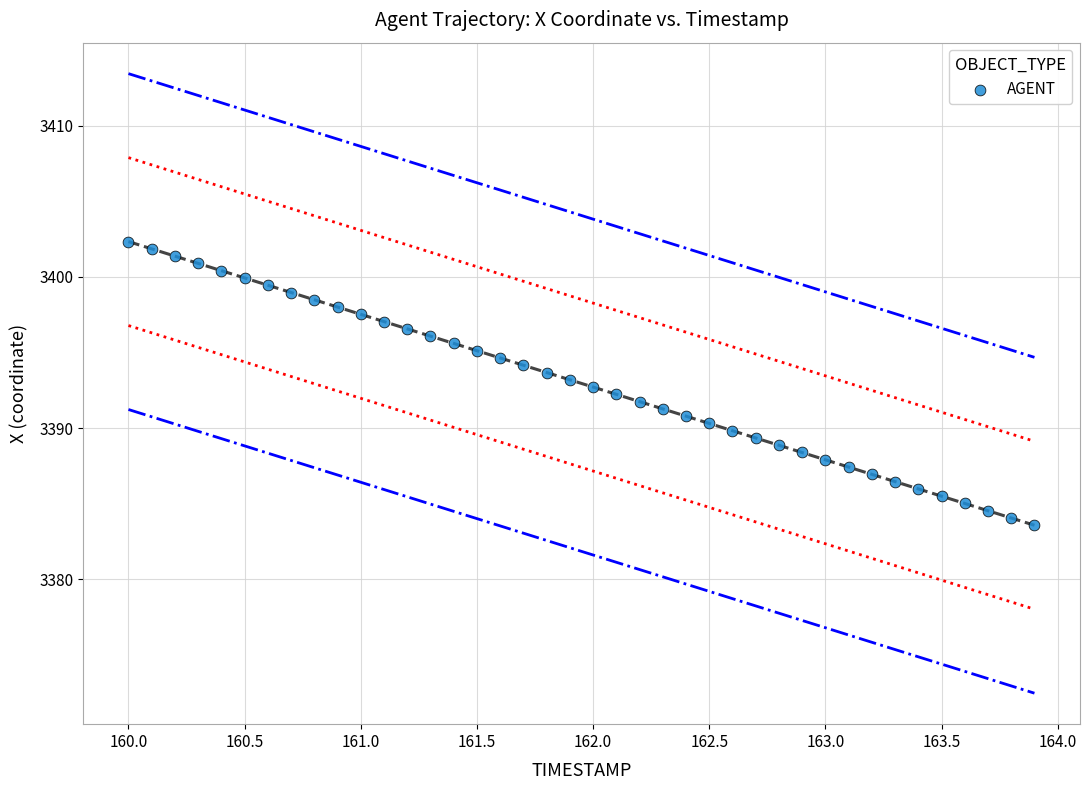

What is the range of Y values (max minus min)?

18.8